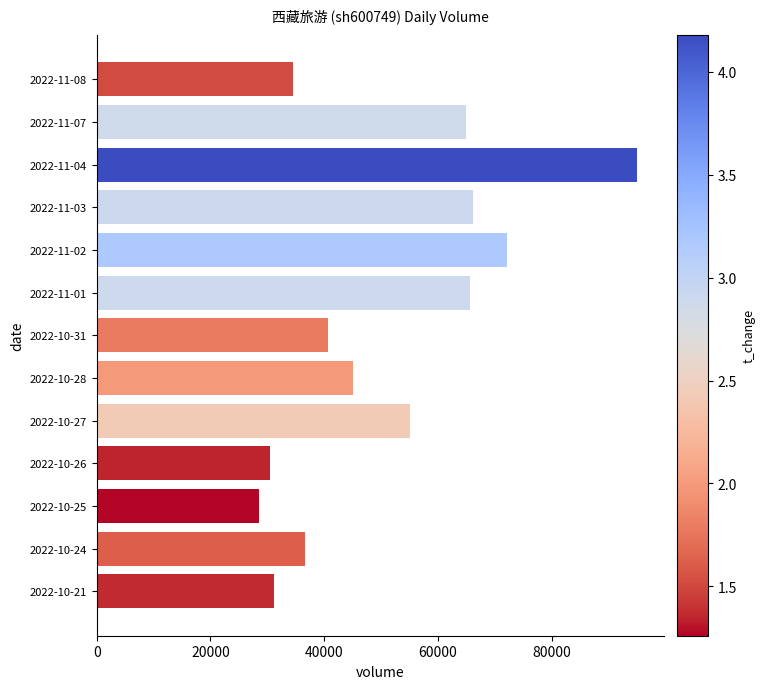

What is the label of the 11th bar from the right?

2022-10-25